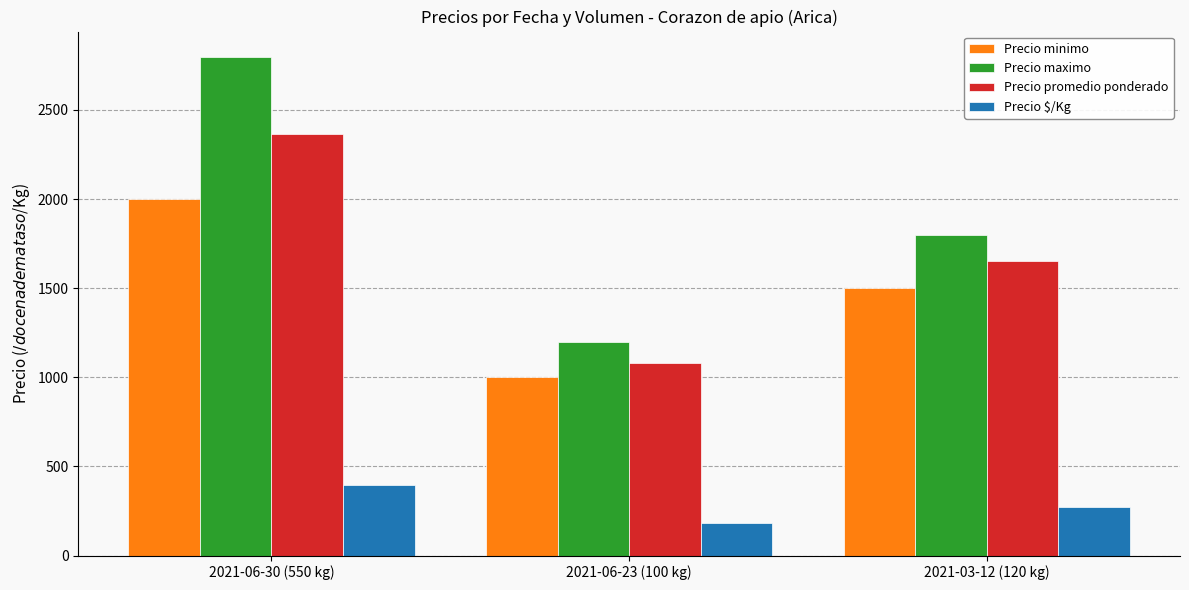

What is the average value of the Precio $/Kg series?

283